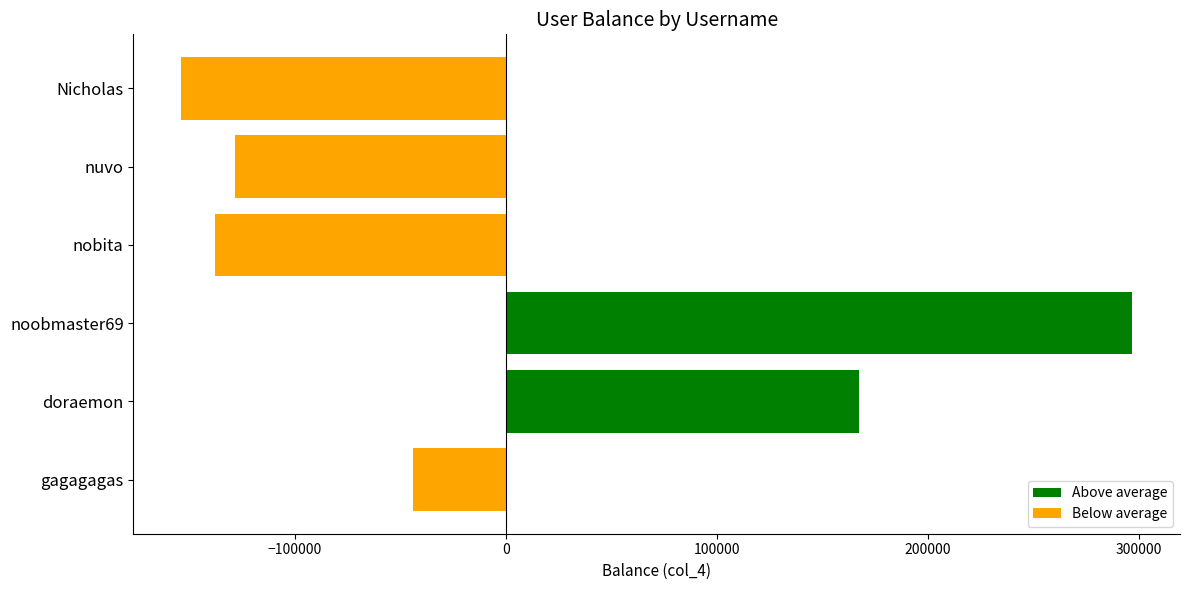

What is the difference between the maximum and minimum values?

450972.0